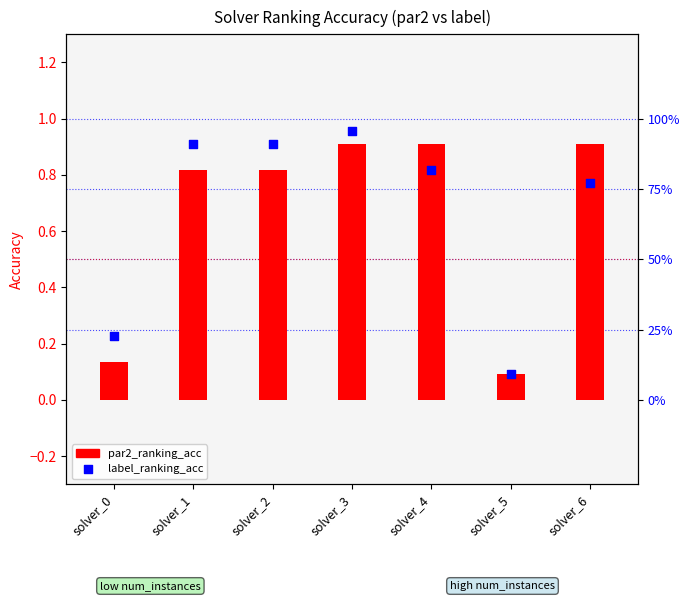

Which series reaches the minimum Y coordinate?

par2_ranking_acc